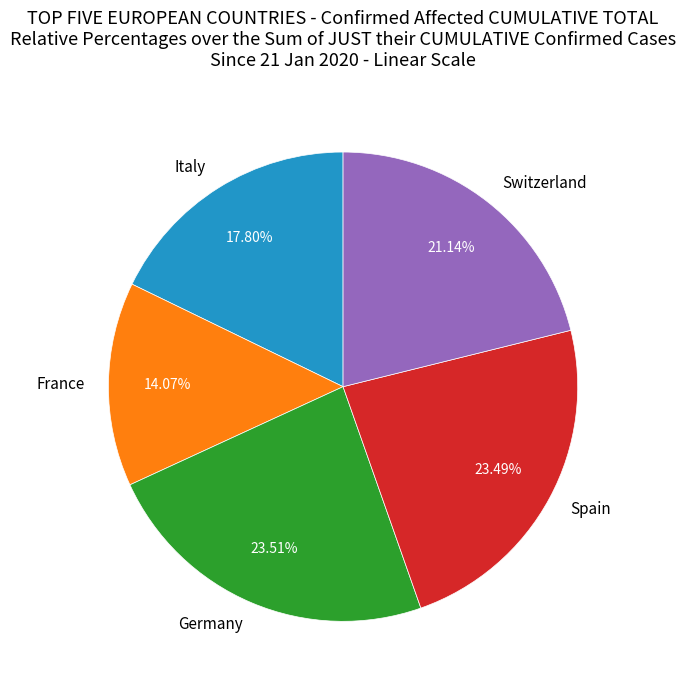

Is there a majority slice in this chart?

No